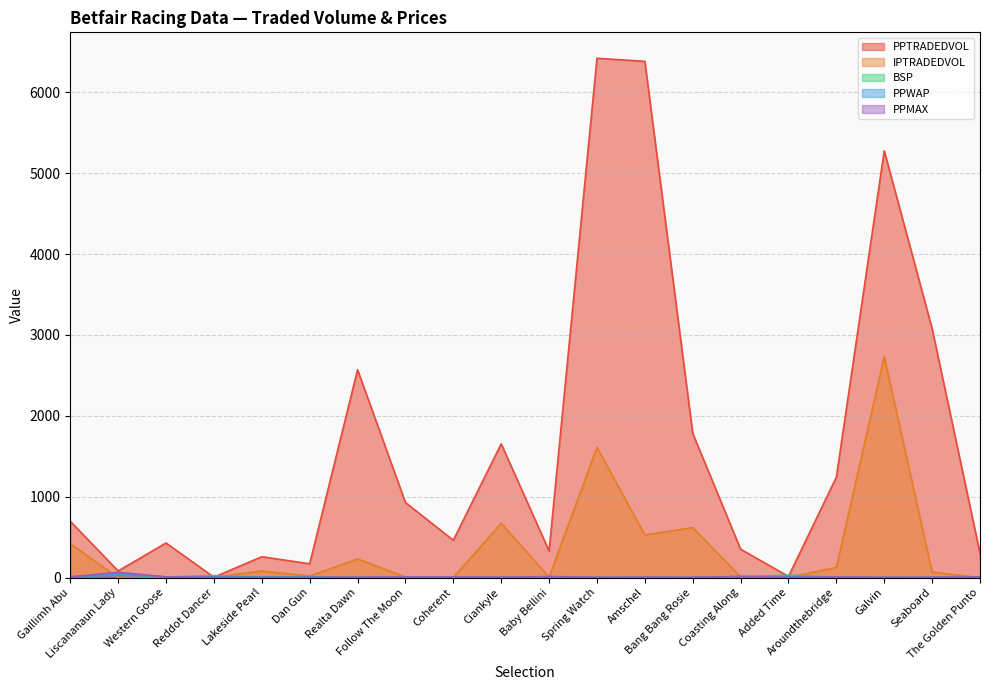

How many data points in PPMAX are above 3?

10